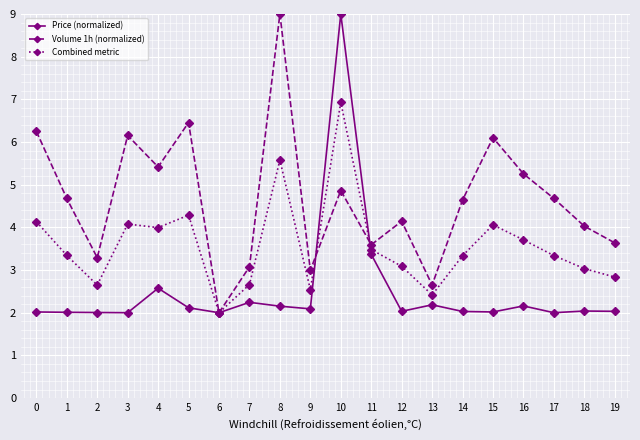

How many lines are shown in the chart?

3